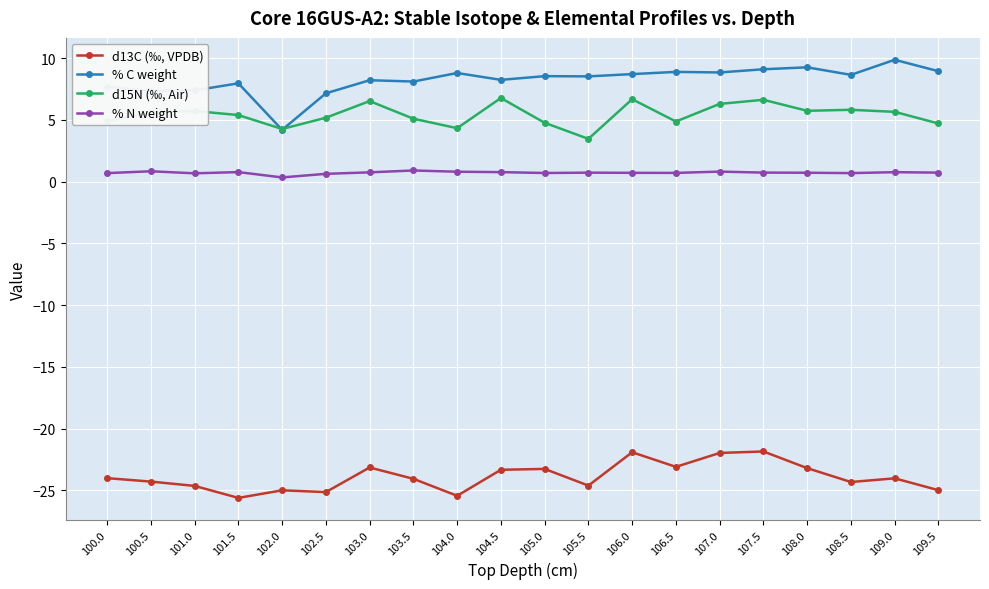

How many categories are shown in the chart?

20